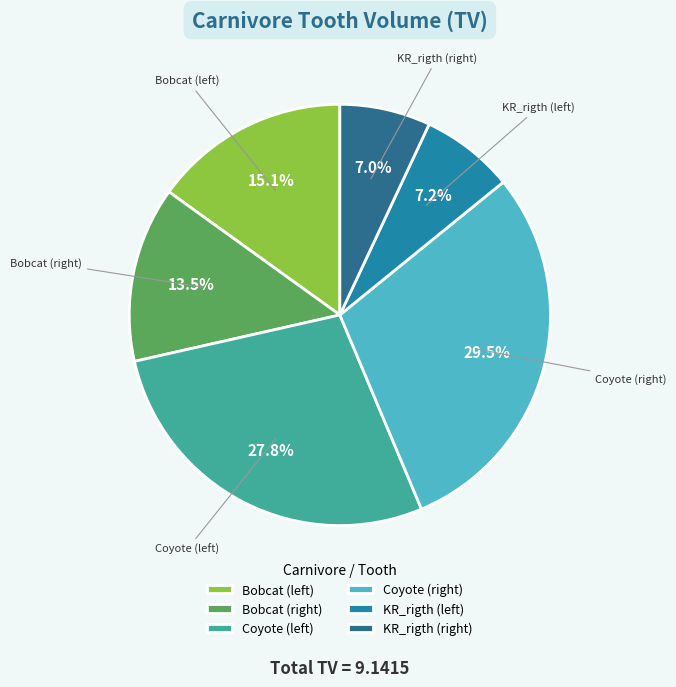

How many segments does this pie chart have?

6